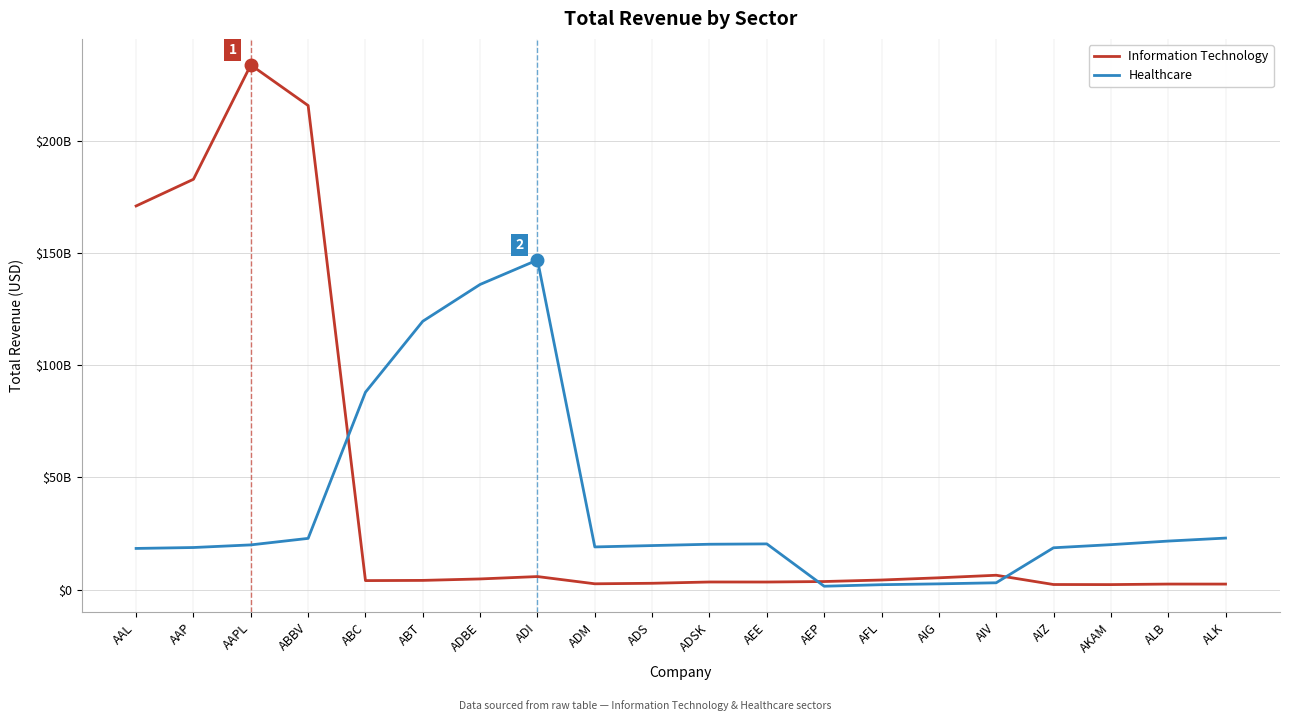

What is the label of the 15th point from the left?

AIG